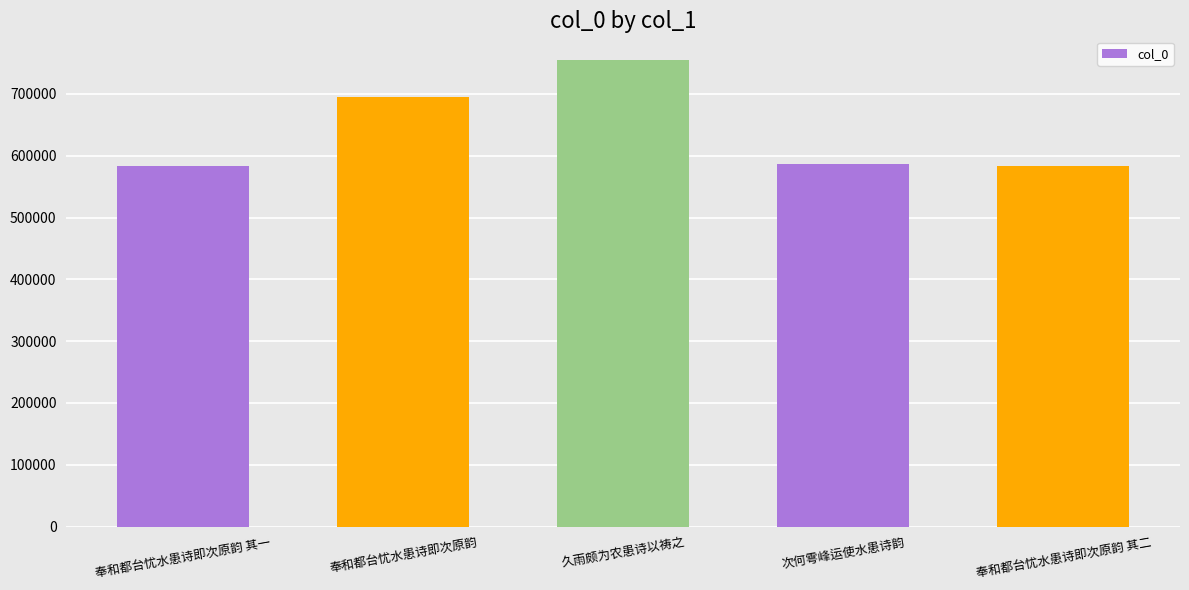

Which category has the highest value across all series?

久雨颇为农患诗以祷之